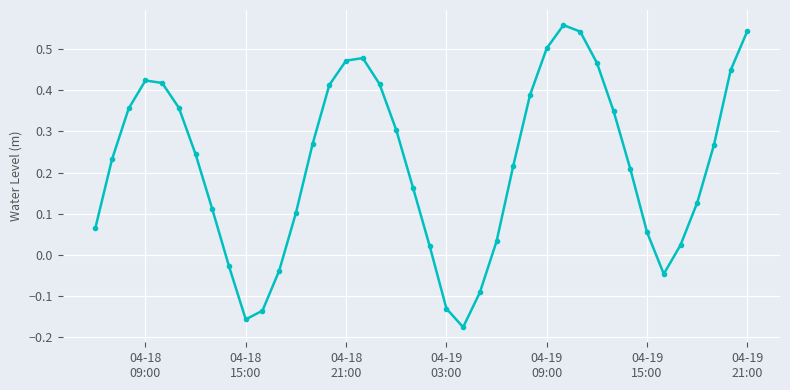

True or false: the data has more than 1 interior local peaks.

True